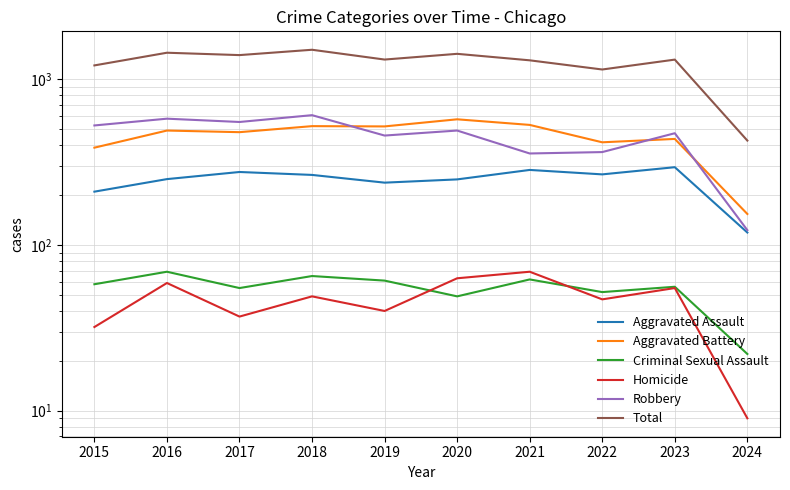

True or false: Aggravated Battery and Homicide intersect in this chart.

False